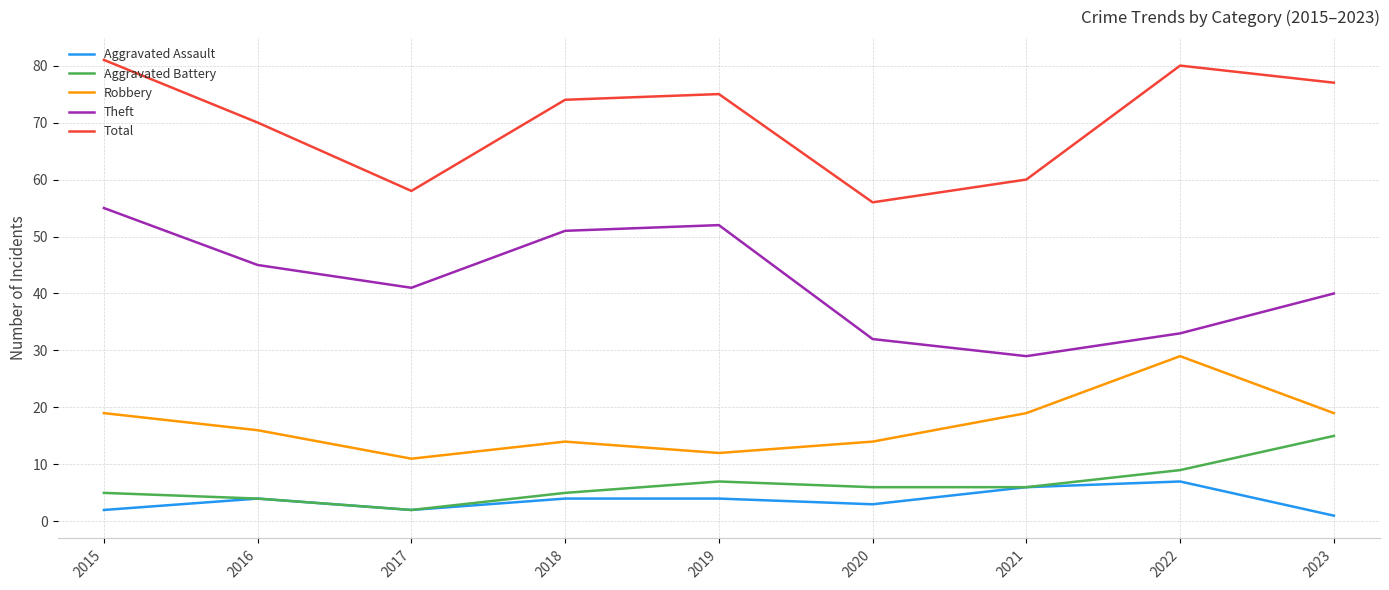

The value of Theft at 2021 is 29. True or false?

True